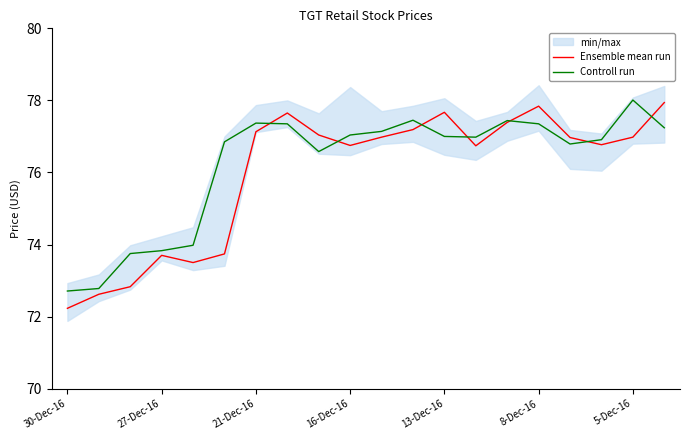

Reading left to right, list all the values displayed in this chart.

Ensemble mean run: 72.2	72.6	72.8	73.7	73.5	73.7	77.1	77.7	77.0	76.8	77.0	77.2	77.7	76.7	77.4	77.8	77.0	76.8	77.0	77.9
Controll run: 72.7	72.8	73.8	73.8	74.0	76.8	77.4	77.3	76.6	77.0	77.1	77.5	77.0	77.0	77.4	77.3	76.8	76.9	78.0	77.2